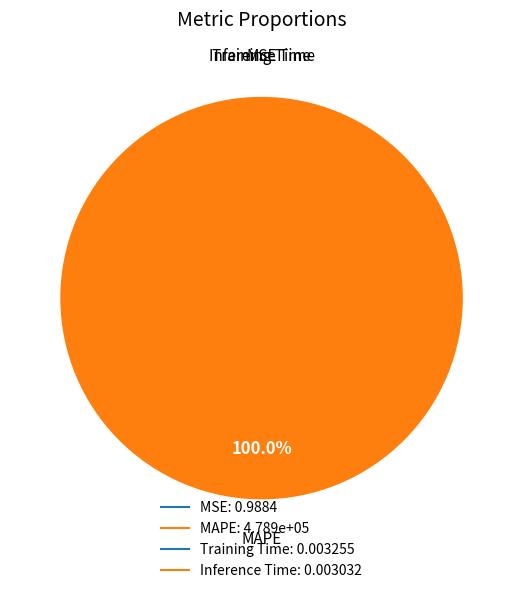

What percentage is NOT represented by Inference Time?

100.0%